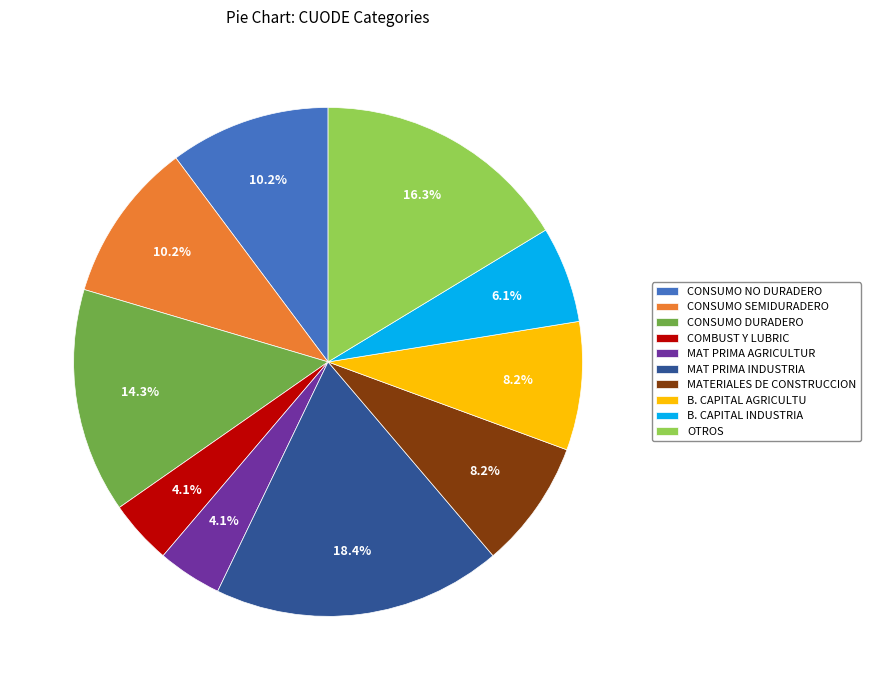

How many segments does this pie chart have?

10